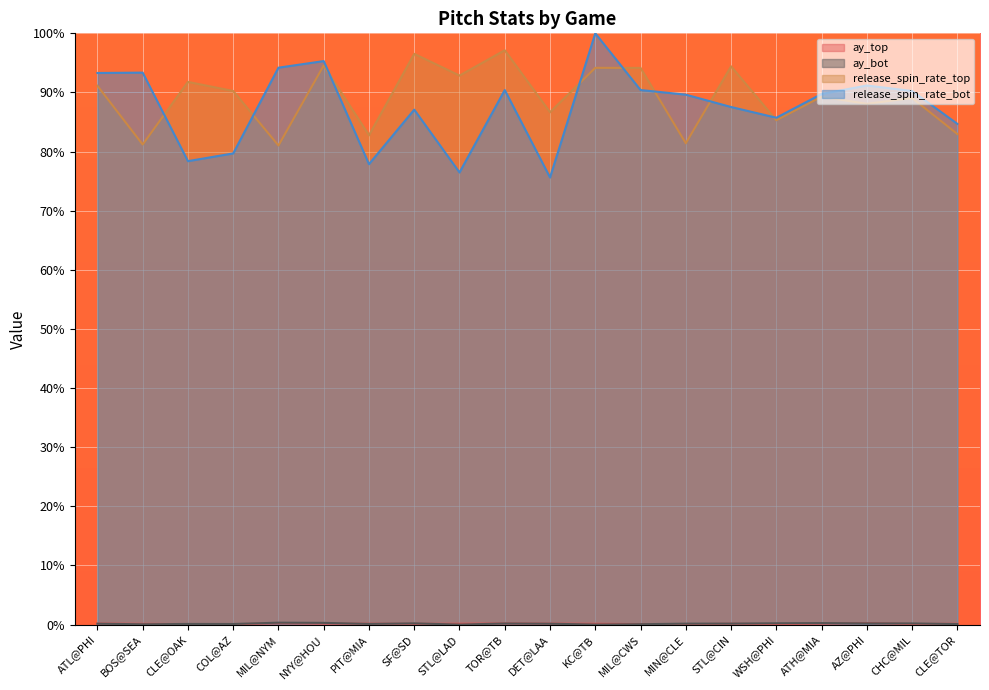

What are all the series names shown in the legend?

ay_top, ay_bot, release_spin_rate_top, release_spin_rate_bot